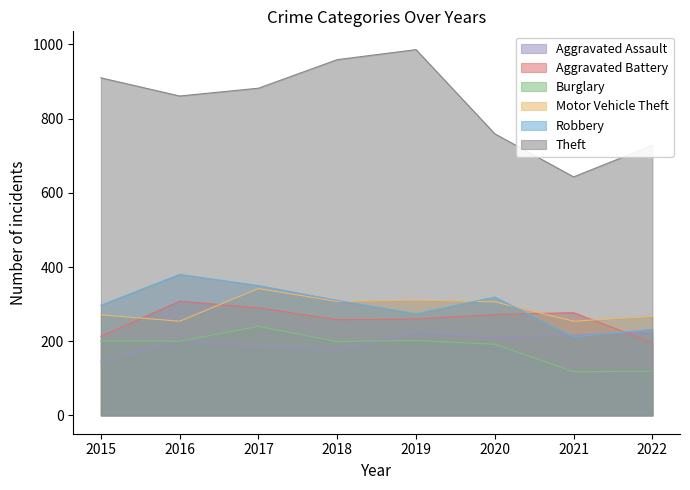

How many lines are shown in the chart?

6